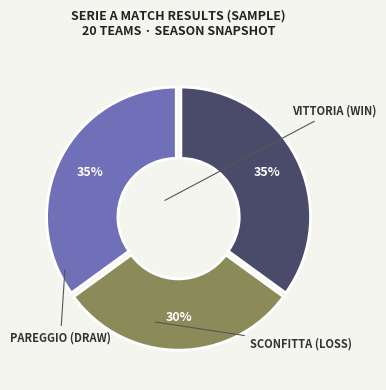

Count the number of slices in the pie.

3